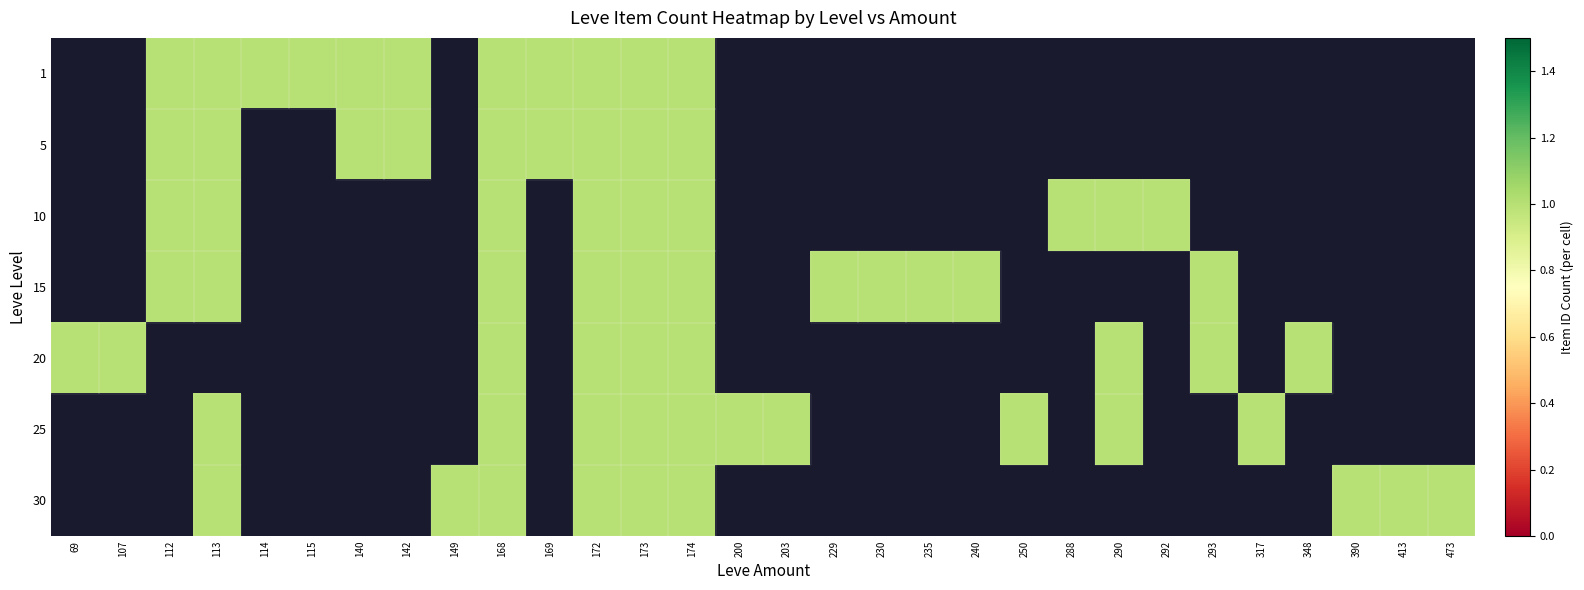

How many categories are shown in the chart?

30